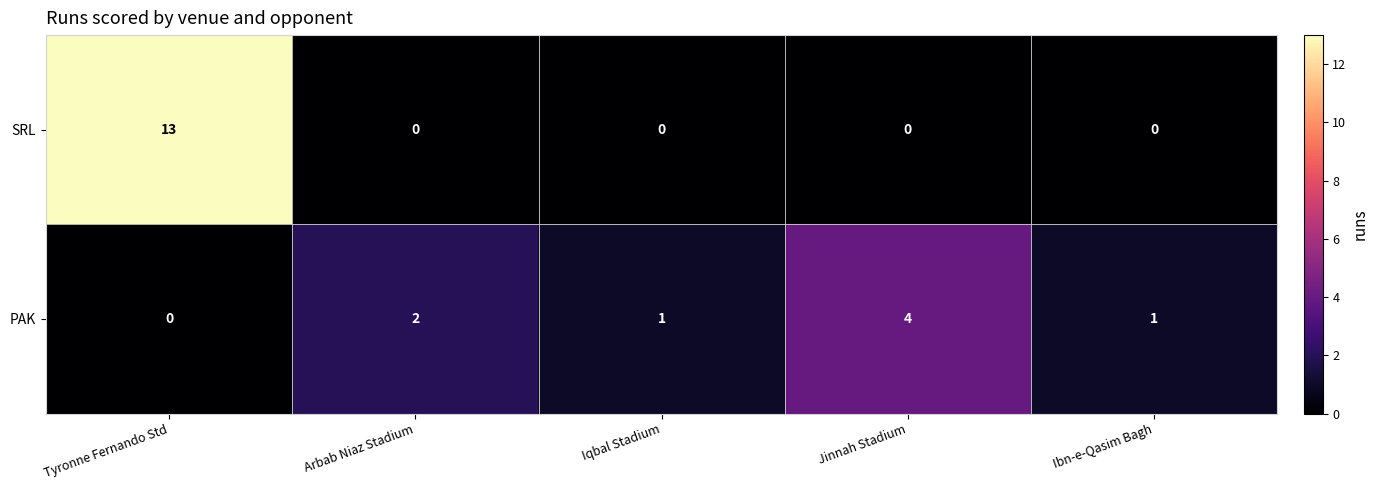

What is the sum of the SRL values at Tyronne Fernando Std and Jinnah Stadium?

13